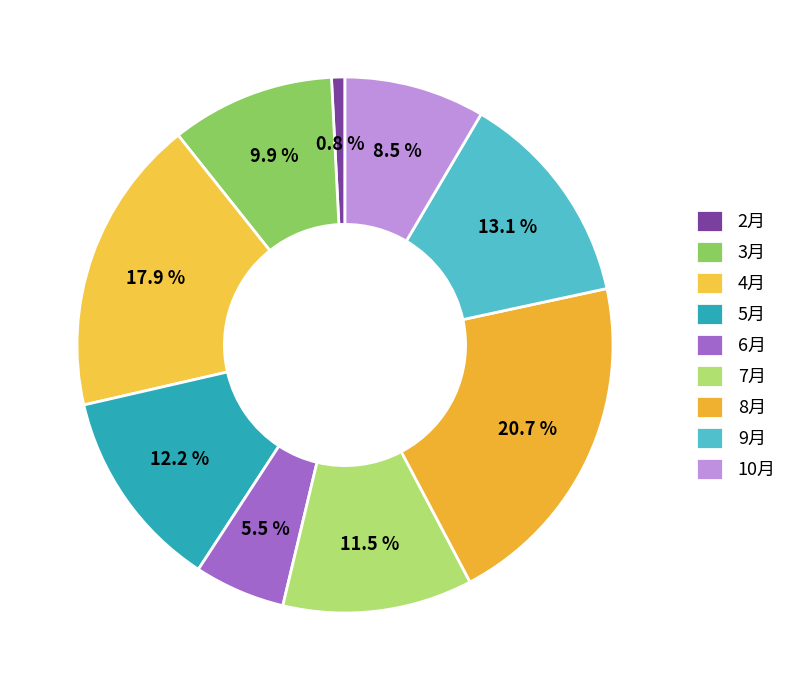

What is the largest slice in the pie chart?

8月